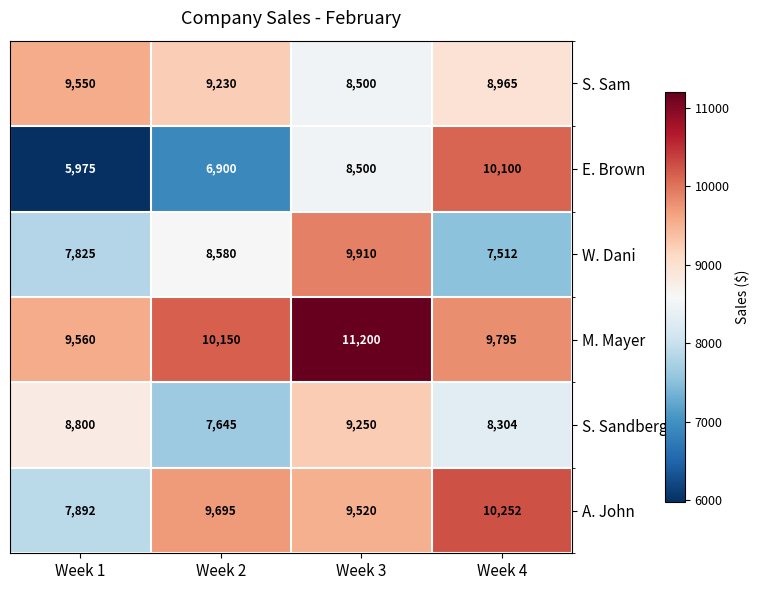

At how many categories does at least one series exceed 10105?

3